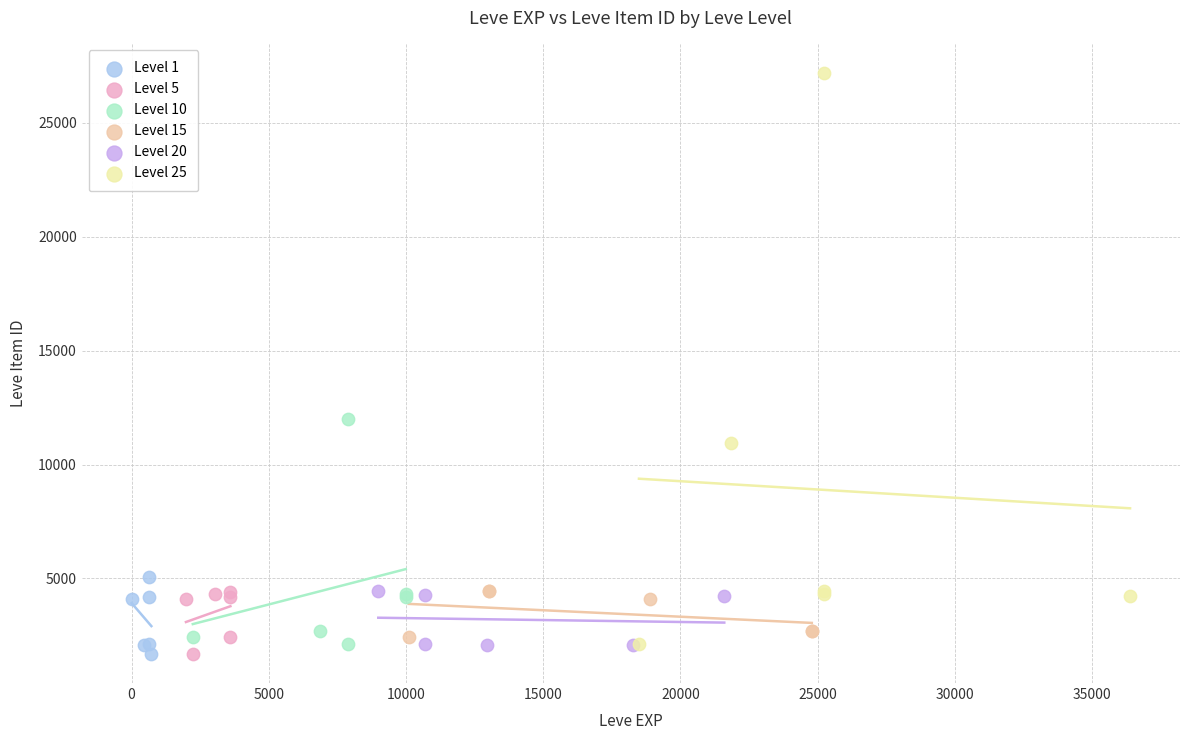

Which series has the largest Y range (max minus min)?

Level 25